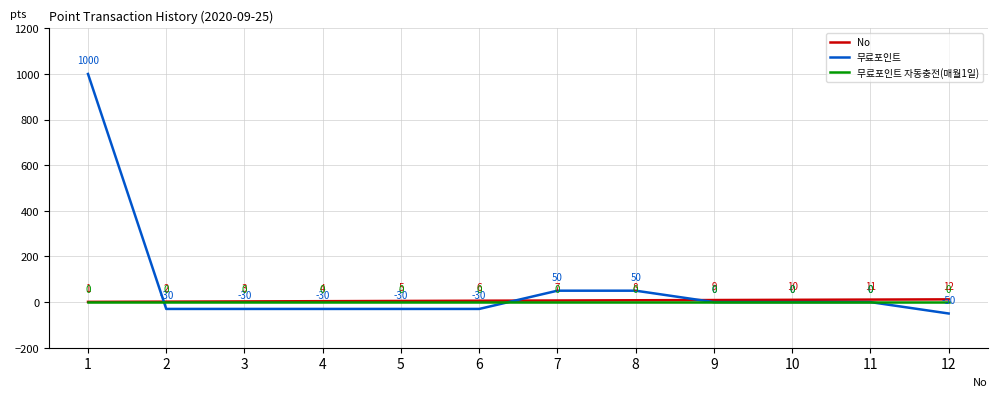

True or false: 무료포인트 자동충전(매월1일) and No cross at least once.

False